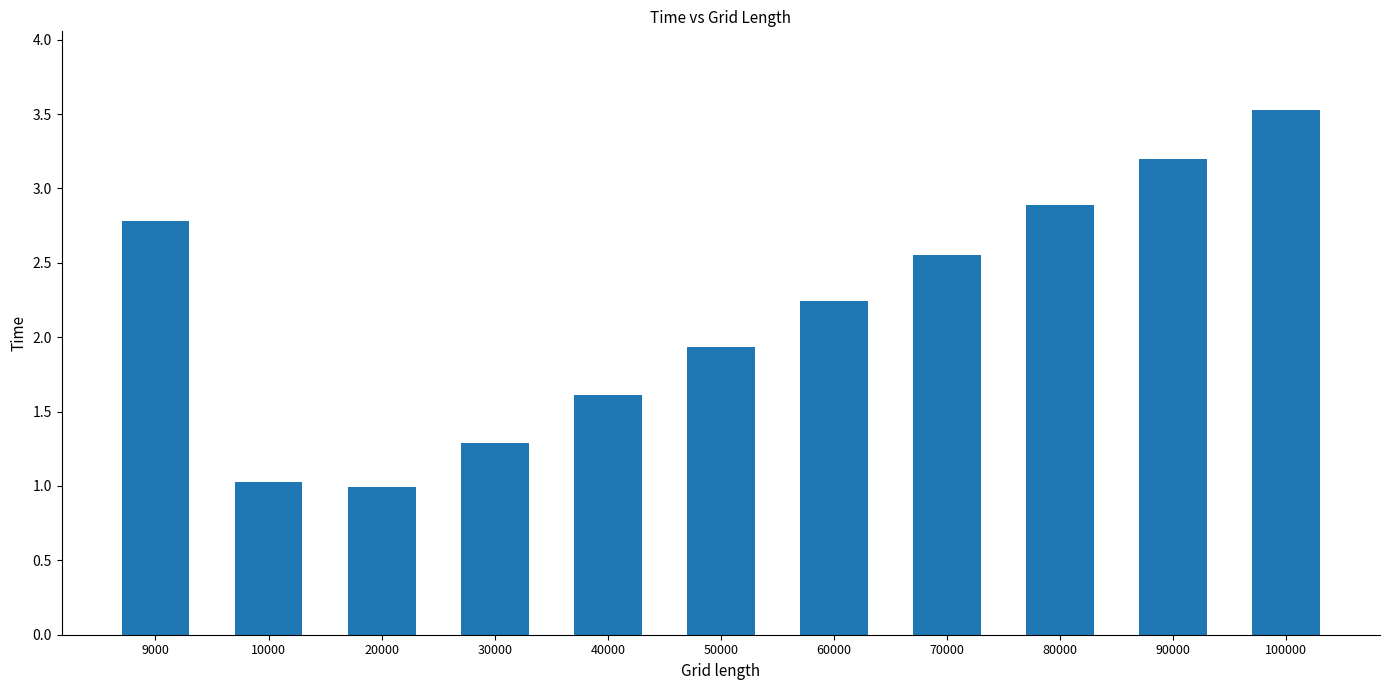

At which label does the data first exceed 2?

9000